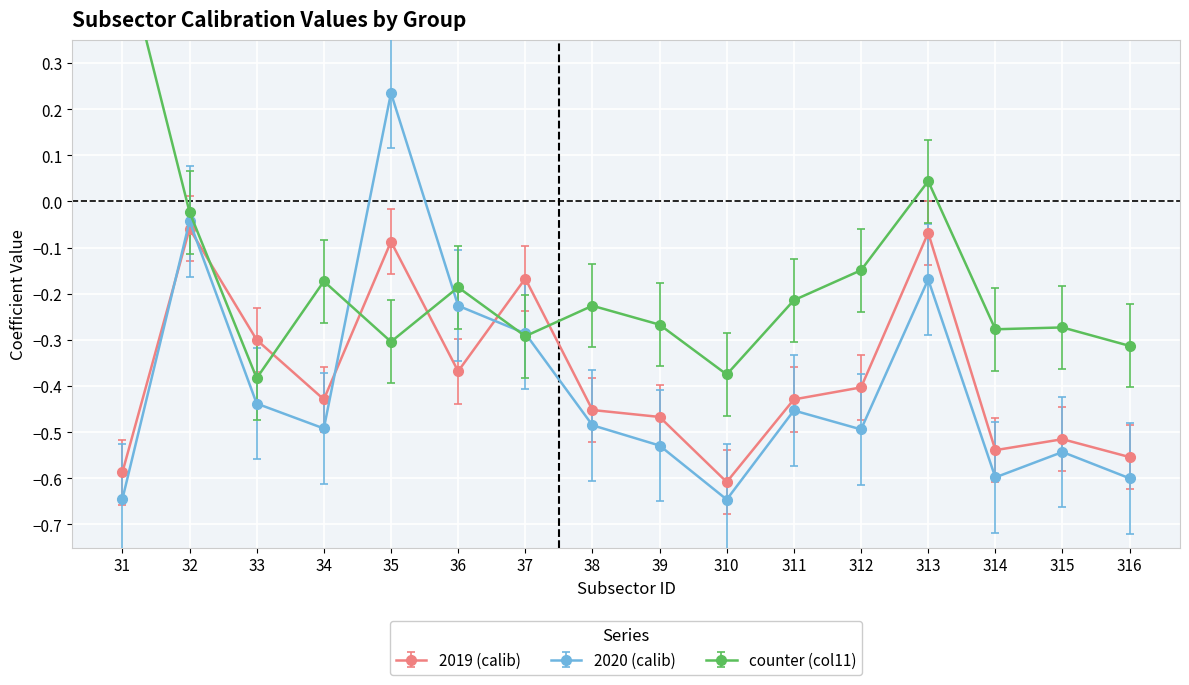

At how many categories does at least one series exceed 0?

3